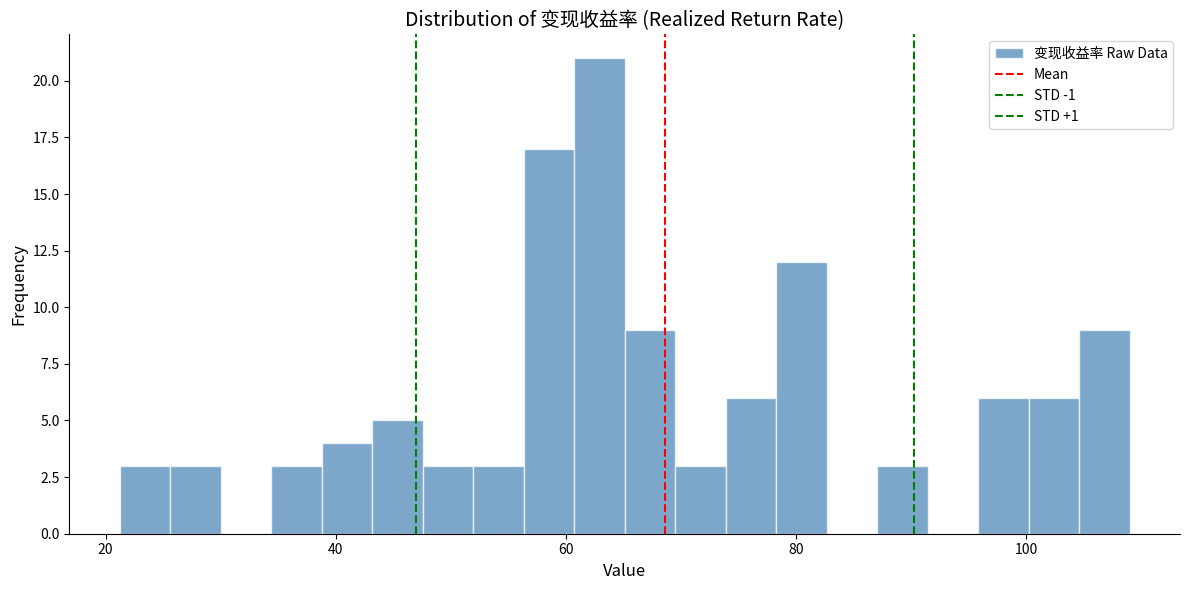

Around what value on the x-axis is the tallest bar? Give the approximate position of its centre, as read against the axis.

62